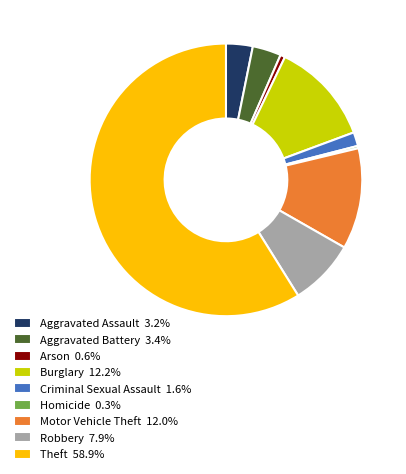

Does Aggravated Battery 3.4% account for over 50% of the chart?

No